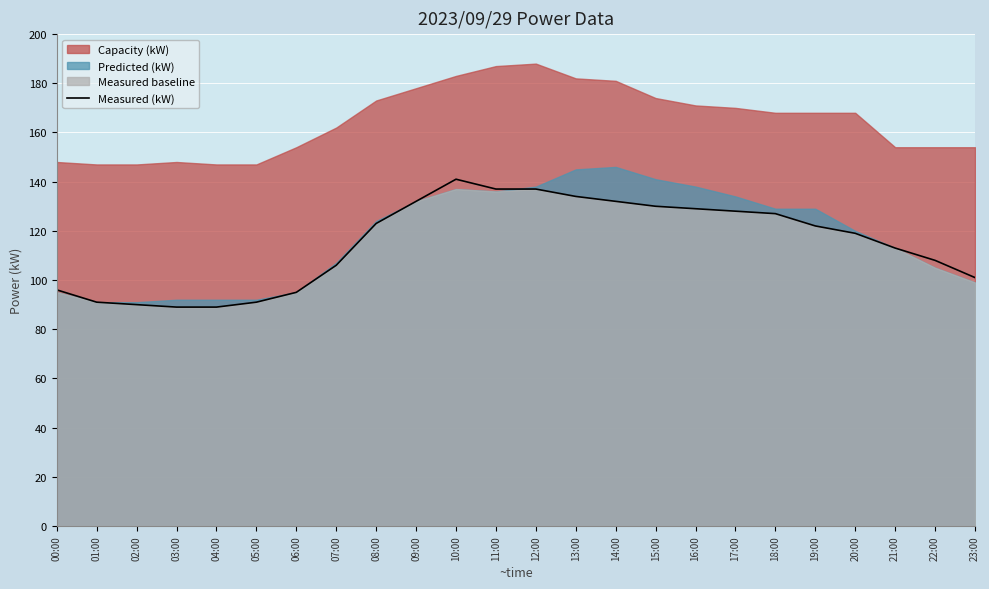

What is the average value?

115